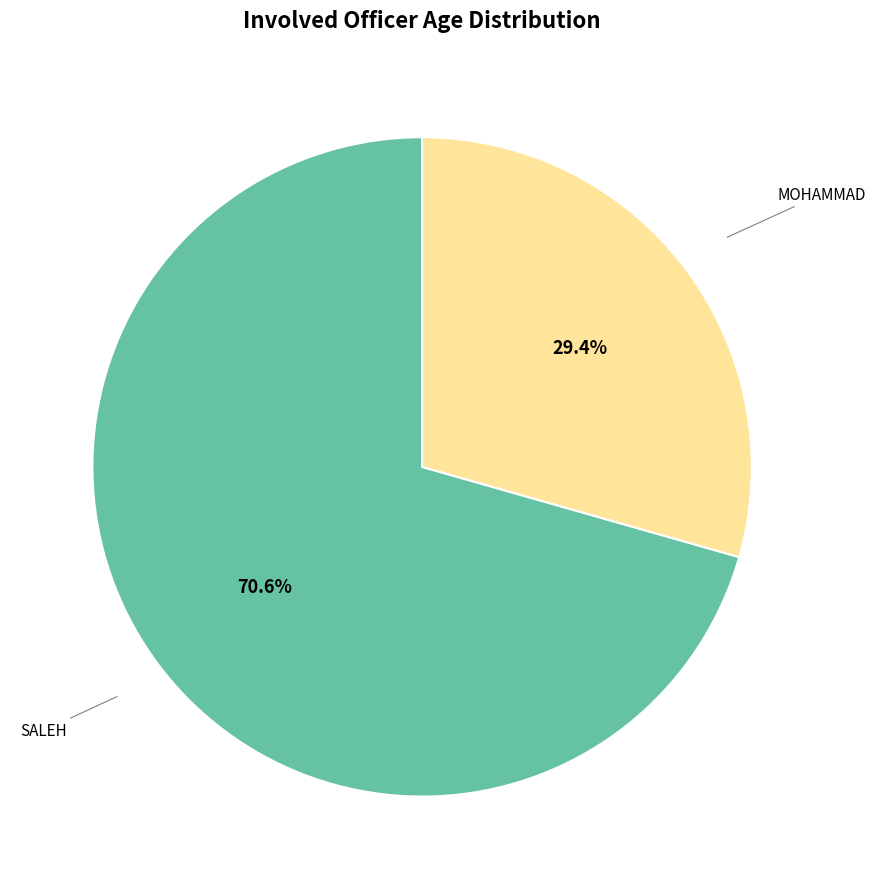

Does any single category account for the majority?

Yes